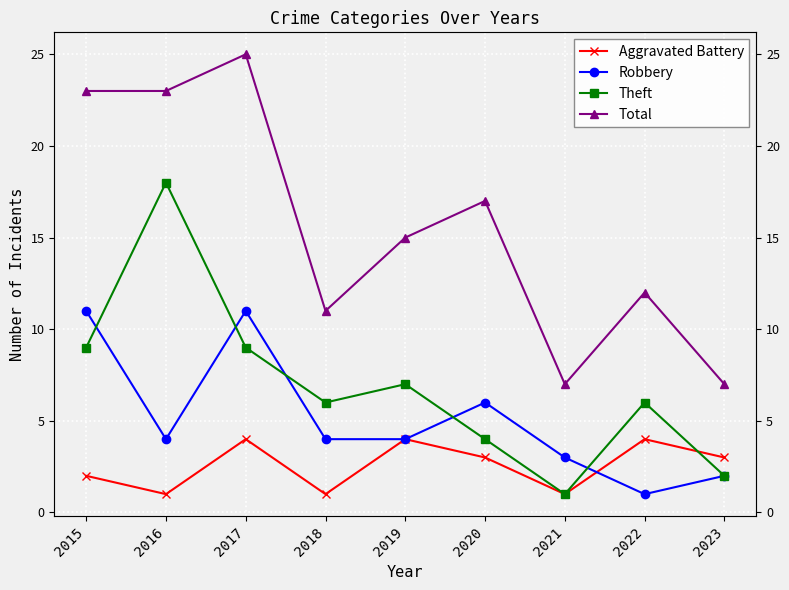

What is the sum of the Aggravated Battery values at 2019 and 2016?

5